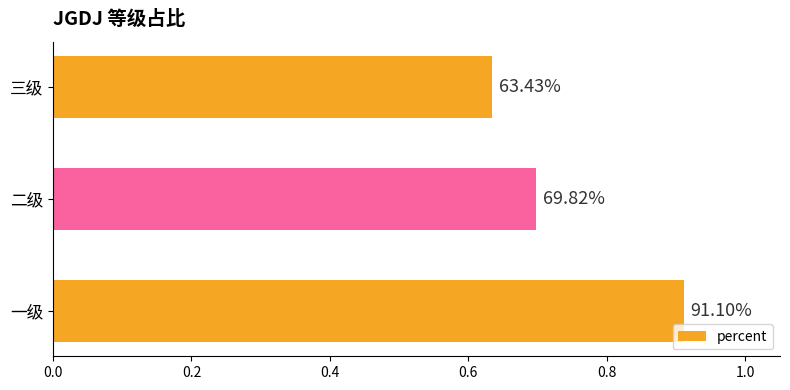

Does the chart contain any negative values?

No